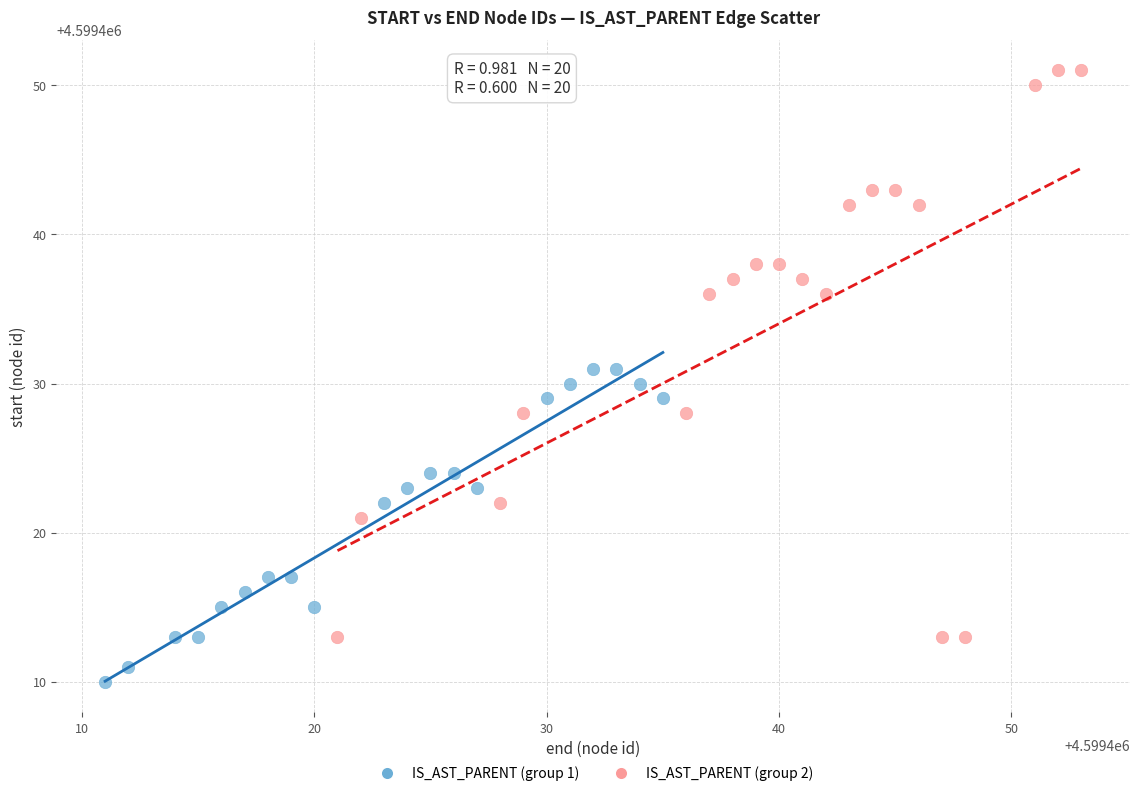

What are all the series names shown in the legend?

IS_AST_PARENT (group 1), IS_AST_PARENT (group 2)